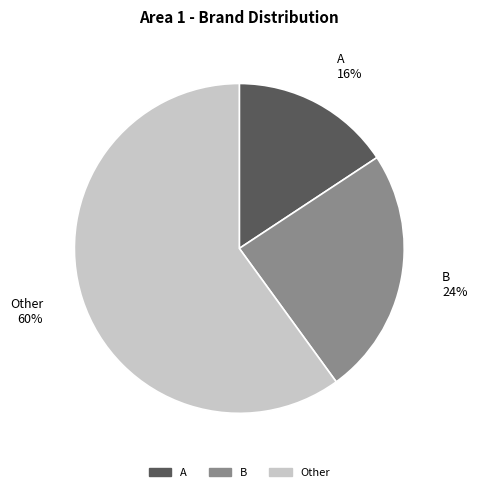

To the nearest percent, what is the difference between the largest and smallest slice percentages?

44%